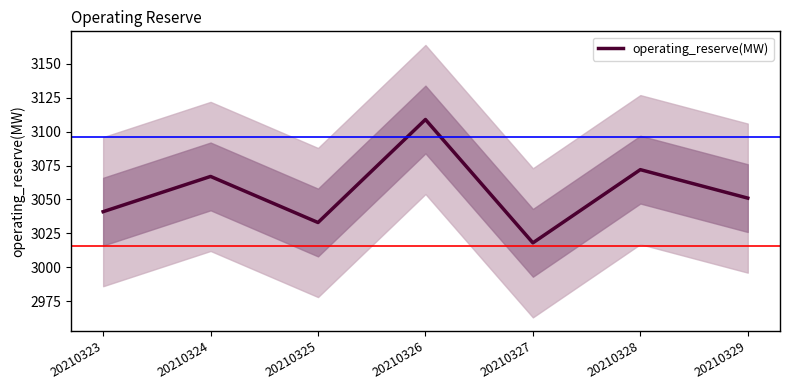

At which category does the chart reach its peak across all series?

20210326